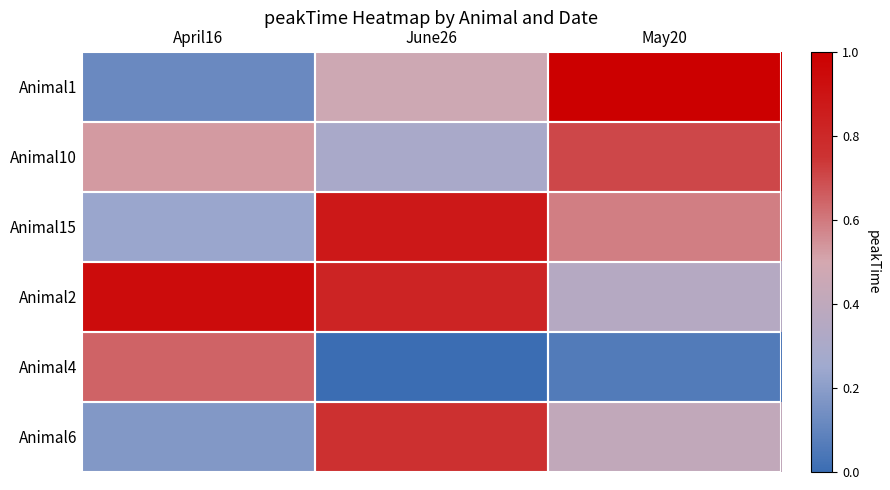

At which category is the sum across all series the highest?

June26